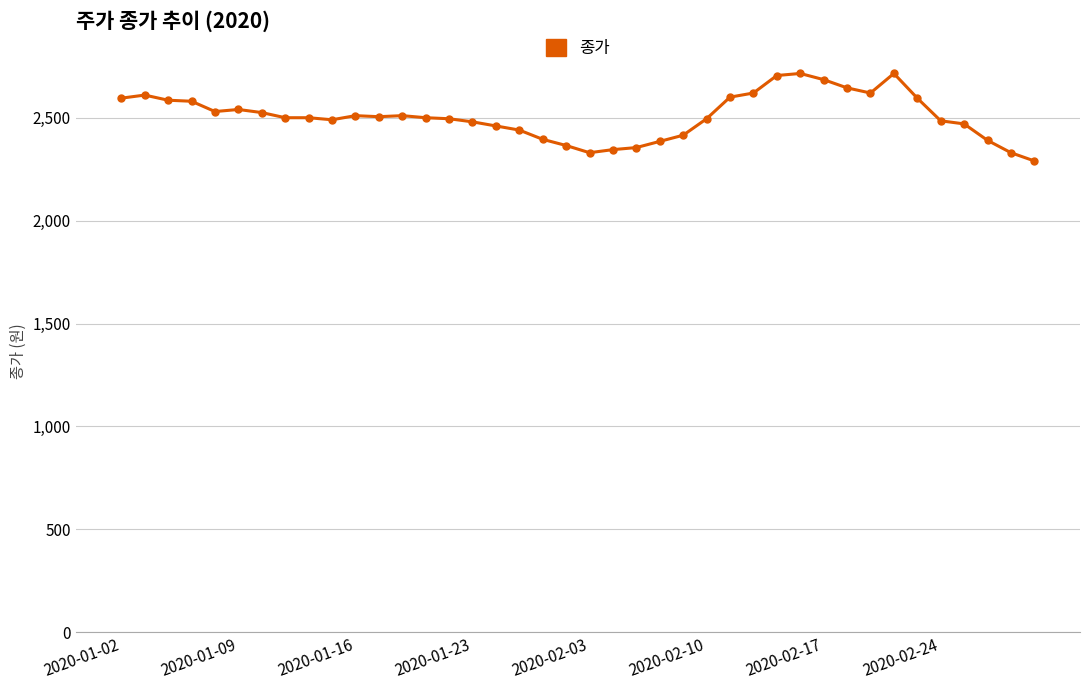

What is the average value?

2508